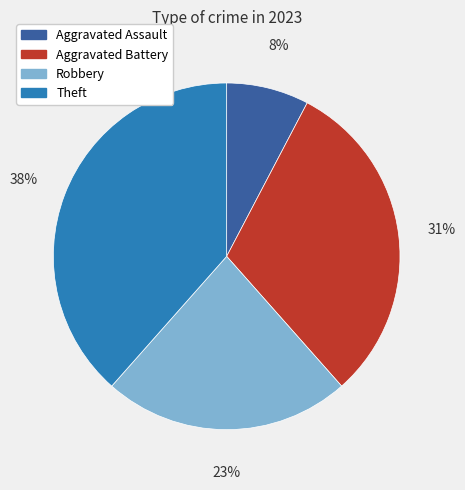

To the nearest percent, what is the average slice percentage?

25%